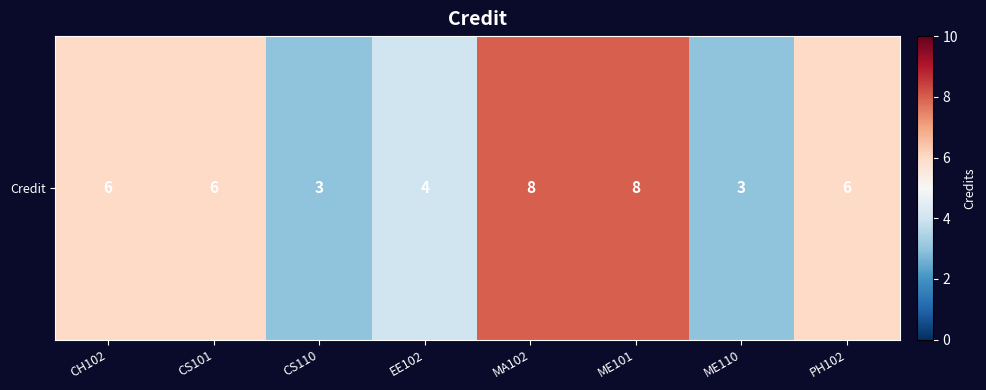

Reading left to right, what are all the values shown in this chart?

6	6	3	4	8	8	3	6